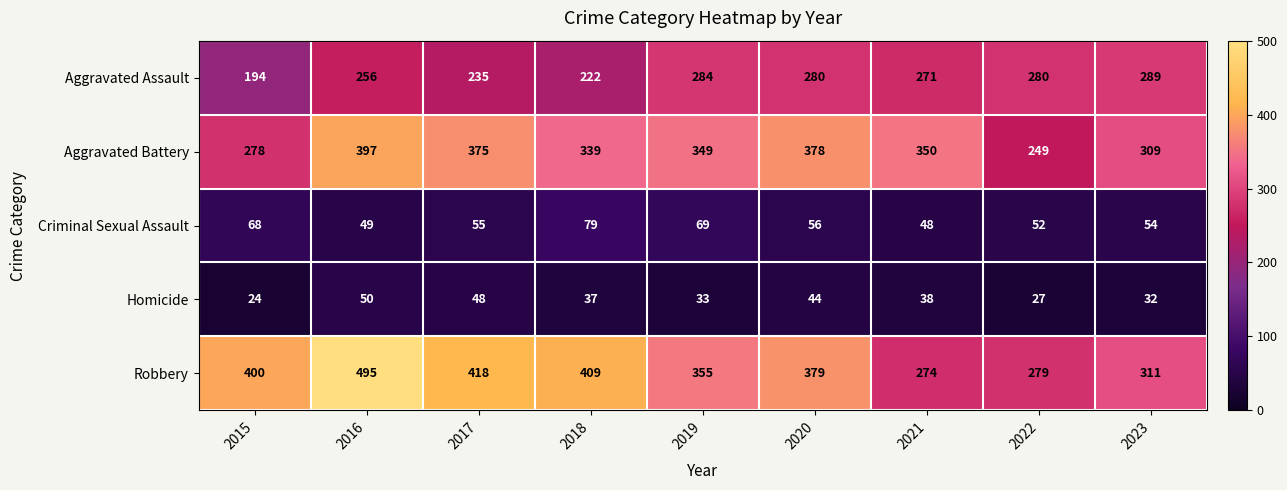

What is the difference between the Aggravated Battery values at 2016 and 2022?

148